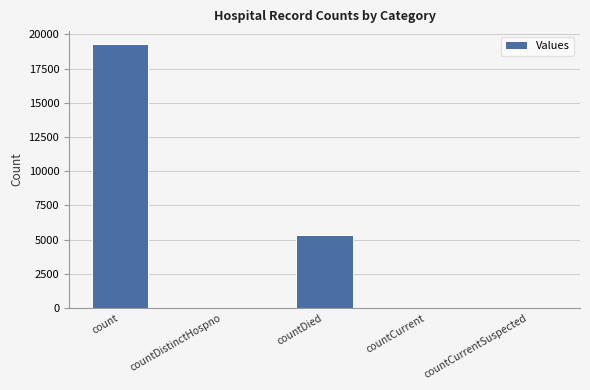

The value at countDied is 5327. True or false?

True